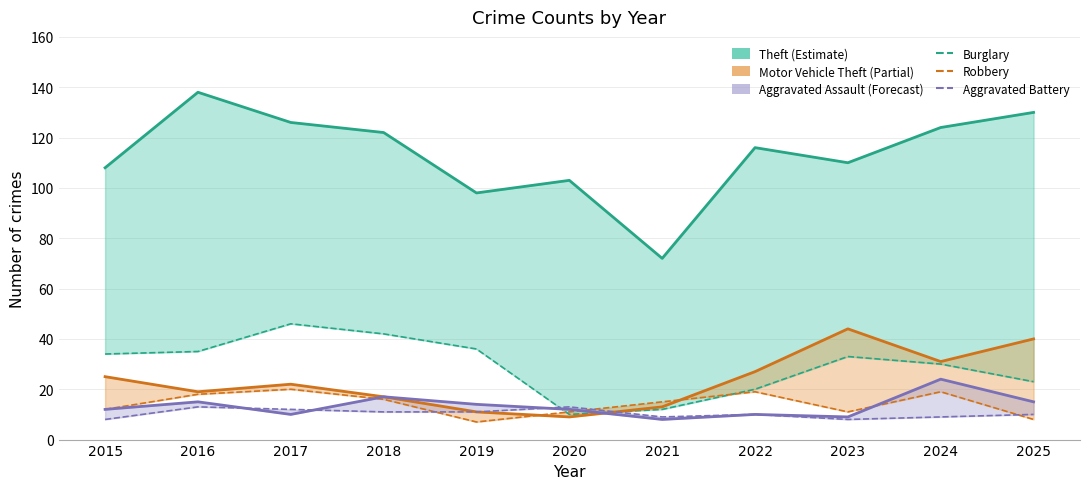

What is the average value of the Aggravated Battery series?

10